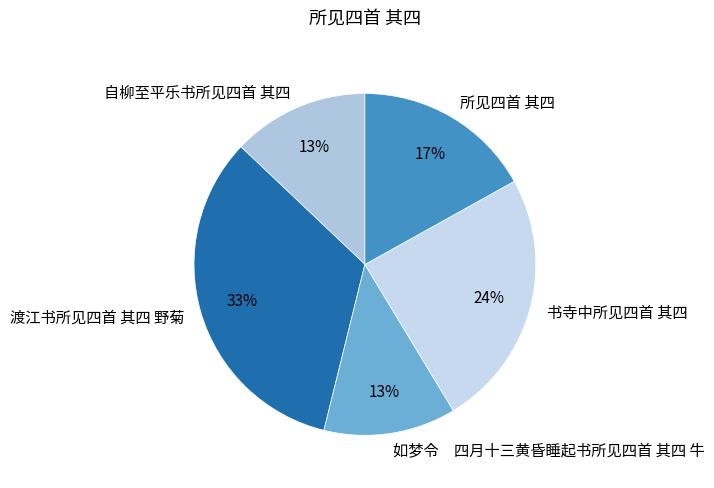

True or false: 书寺中所见四首 其四 accounts for 24% of the total.

True